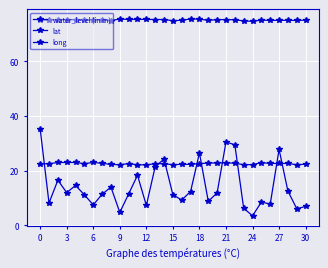

How many lines are shown in the chart?

3